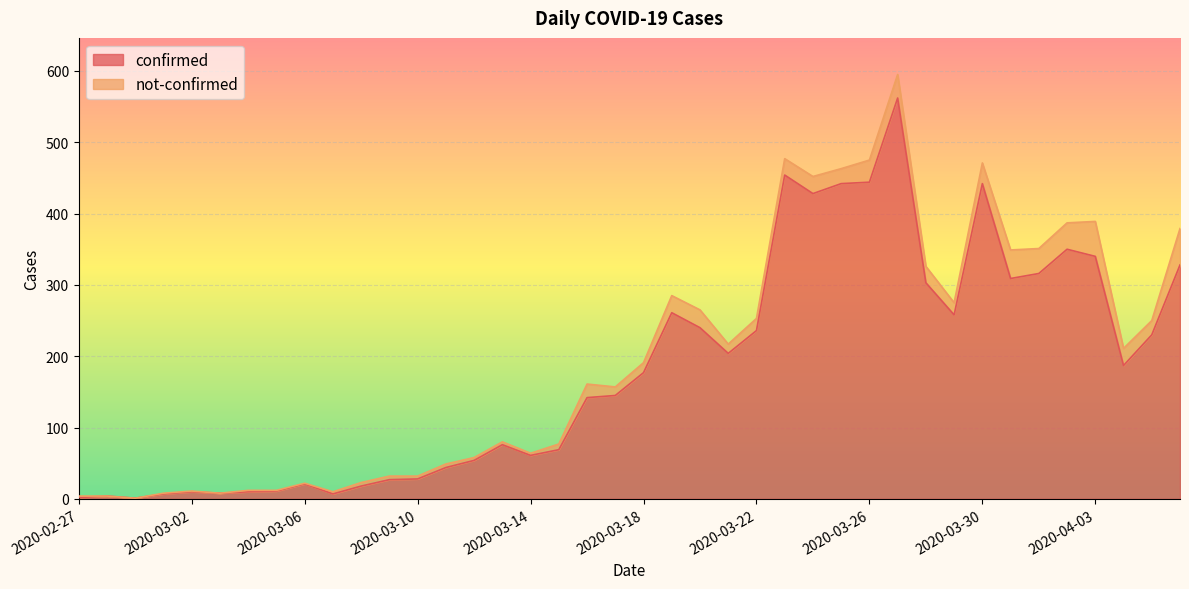

The value of confirmed at 2020-03-26 is 444. True or false?

True